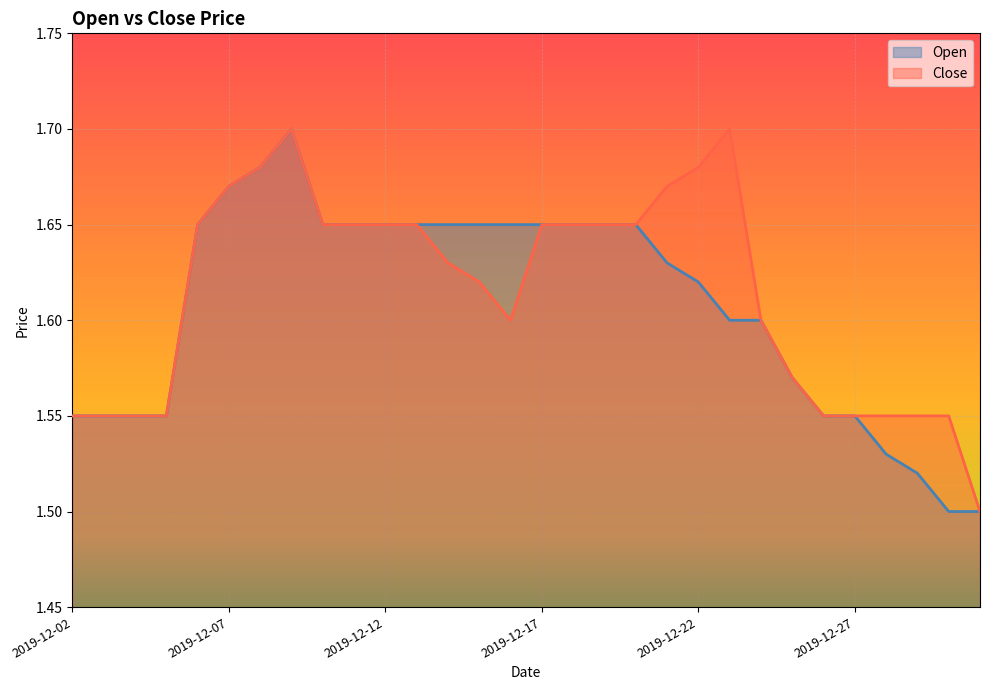

Rank the series by their average value, from lowest to highest.

Open, Close